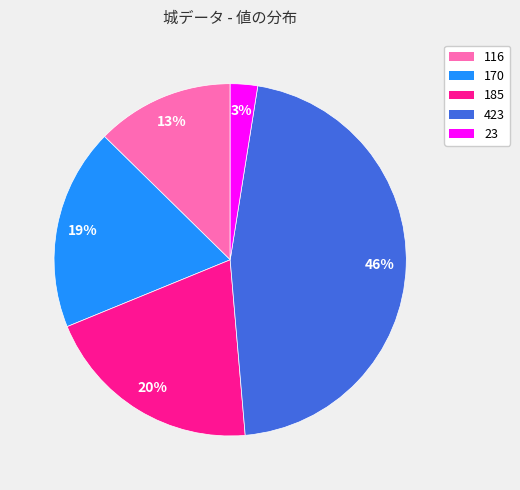

Is 170 the majority of the pie?

No